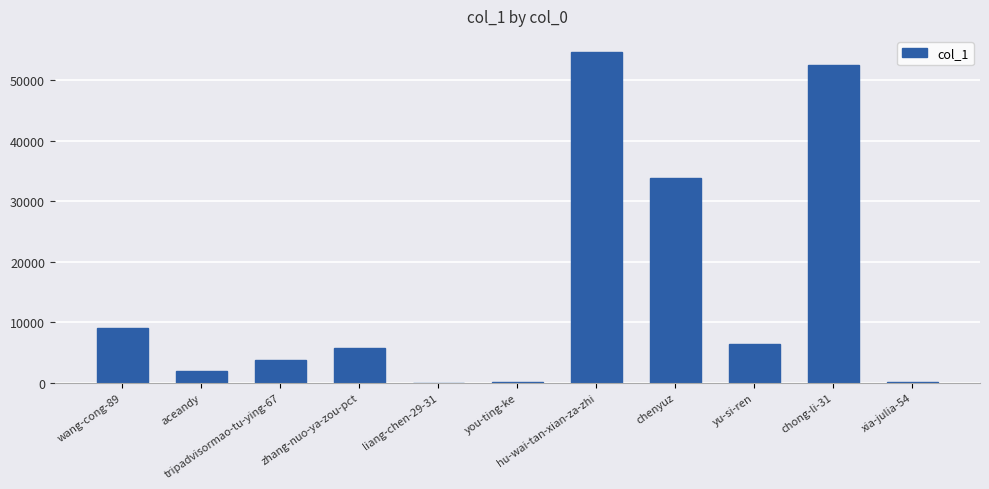

What is the greatest value displayed?

54636